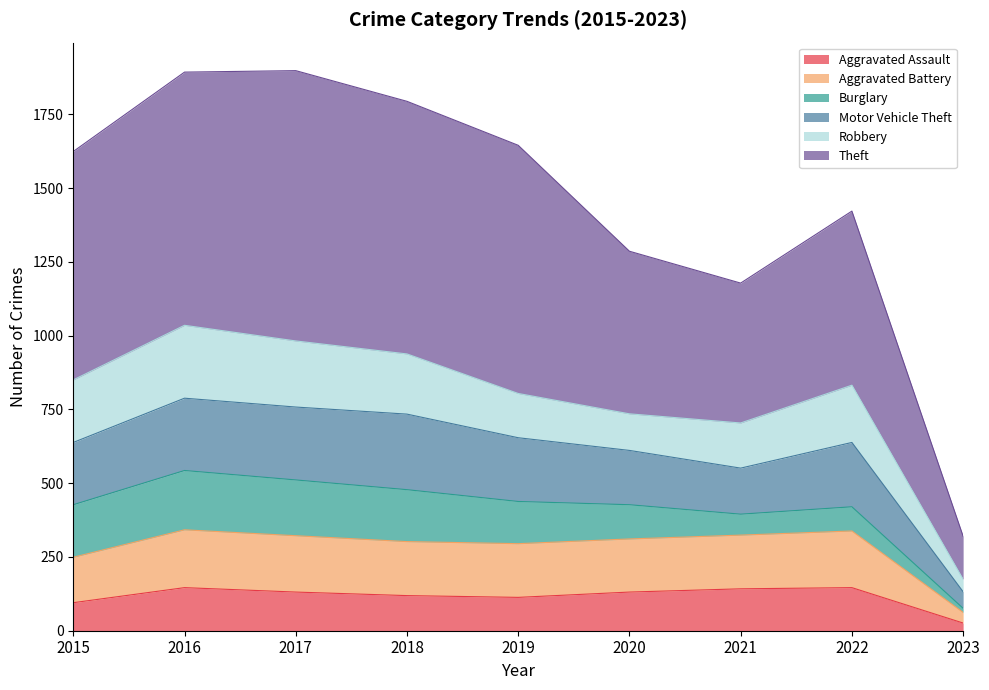

What is the total value across all series at 2022?

1422